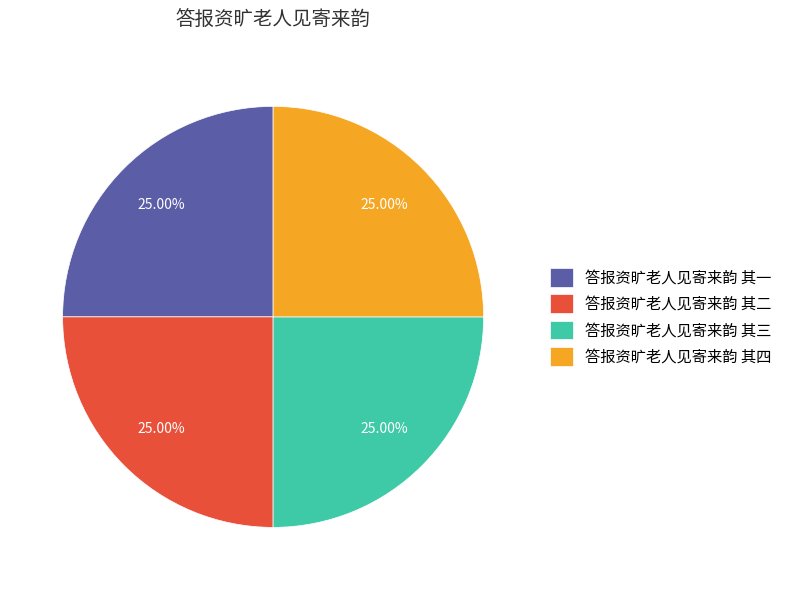

Approximately how many times larger is the value at 答报资旷老人见寄来韵 其二 compared to 答报资旷老人见寄来韵 其四?

1.0